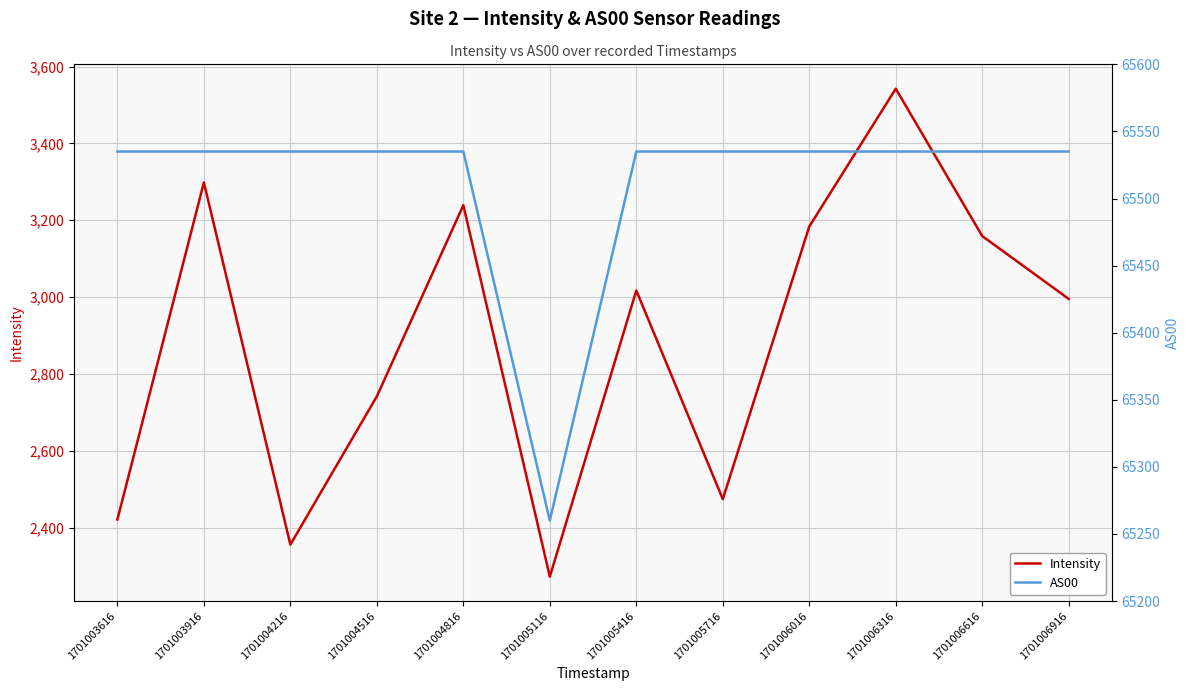

Read the AS00 value at 1701003916.

65535.0